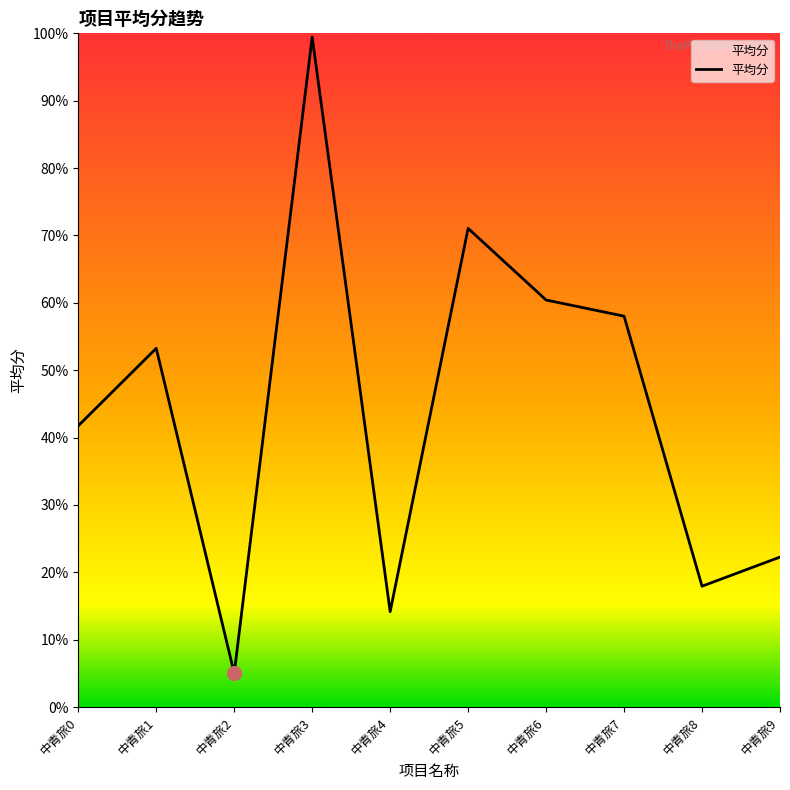

Reading left to right, what are all the values shown in this chart?

中青旅0=0.4	中青旅1=0.5	中青旅2=0.1	中青旅3=1.0	中青旅4=0.1	中青旅5=0.7	中青旅6=0.6	中青旅7=0.6	中青旅8=0.2	中青旅9=0.2